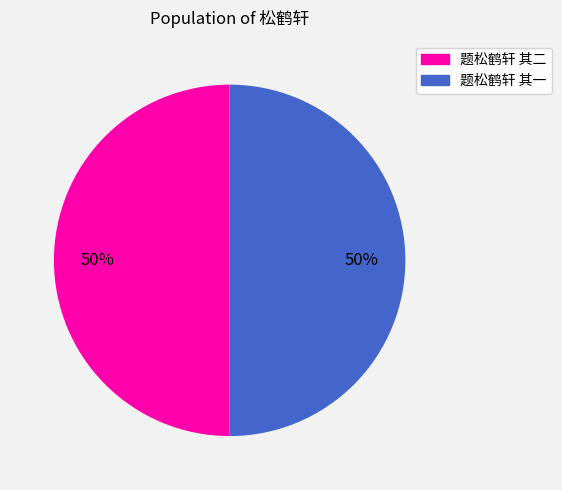

Approximately how many times larger is the value at 题松鹤轩 其二 compared to 题松鹤轩 其一?

1.0